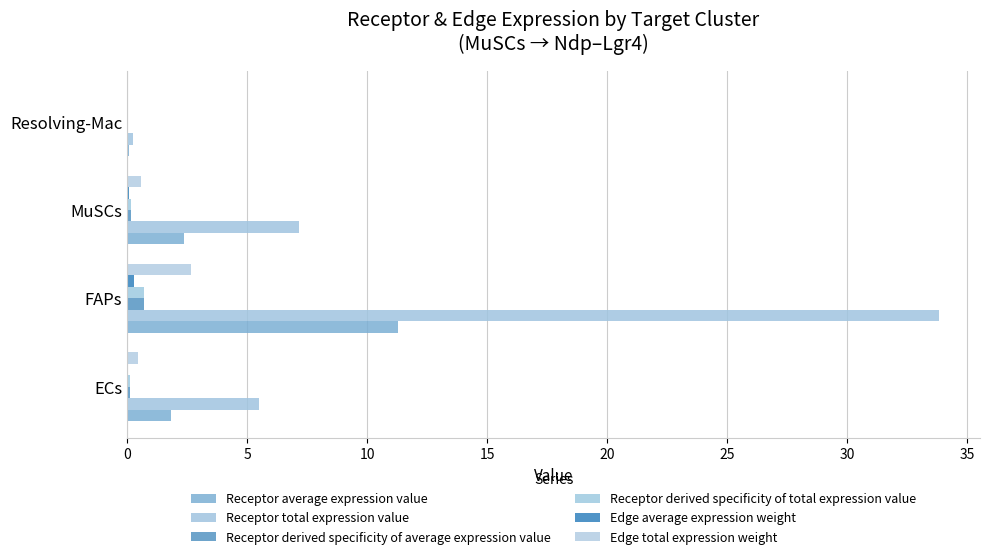

What is the difference between the maximum and minimum values in the Edge average expression weight series?

0.3